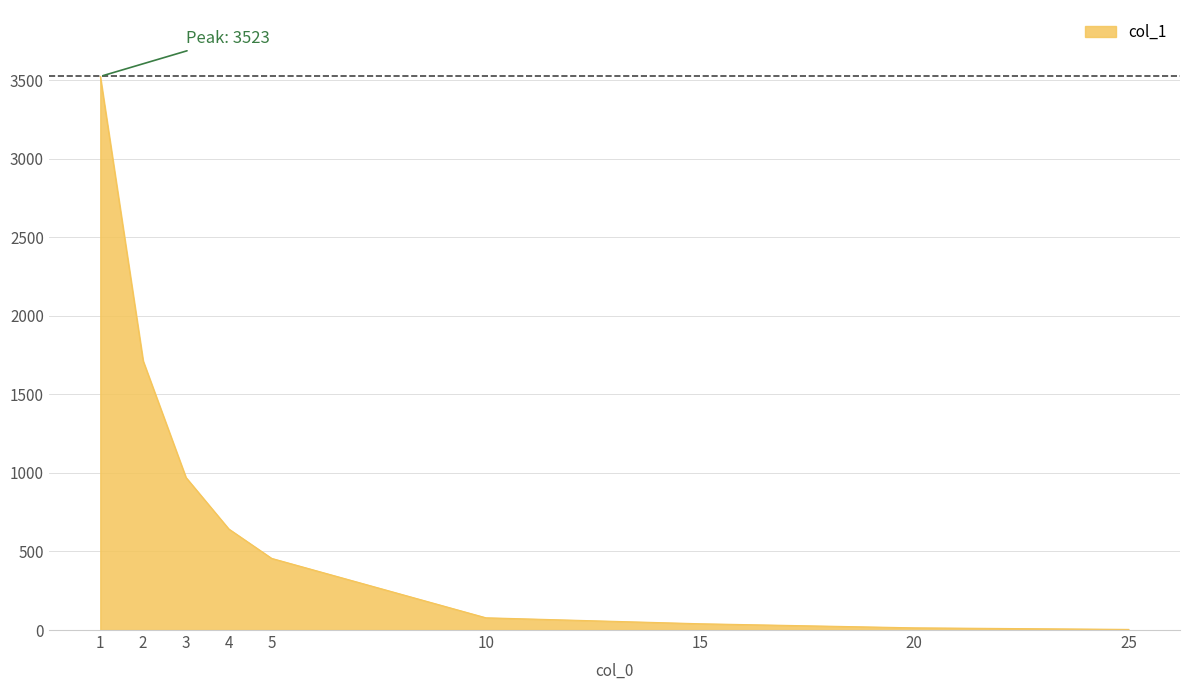

Is it true that the value at 2 is 1713?

True